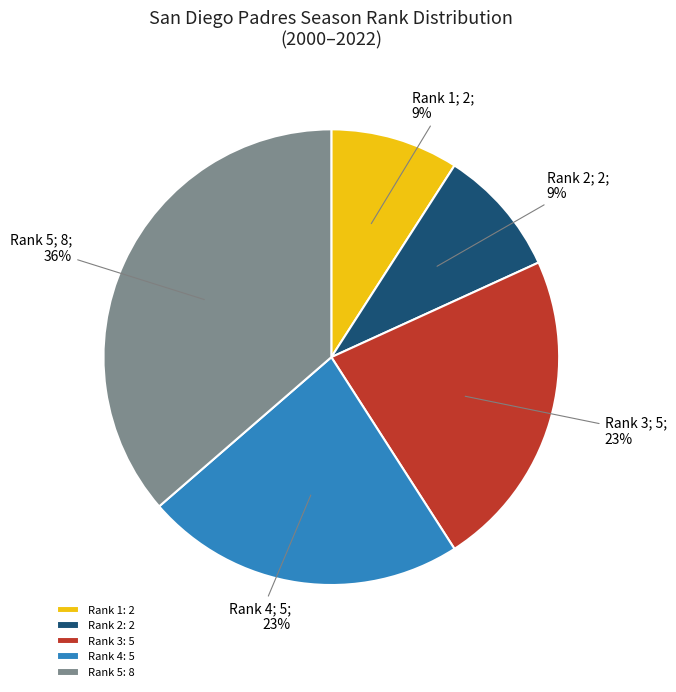

Which category has the biggest portion of the pie?

Rank 5